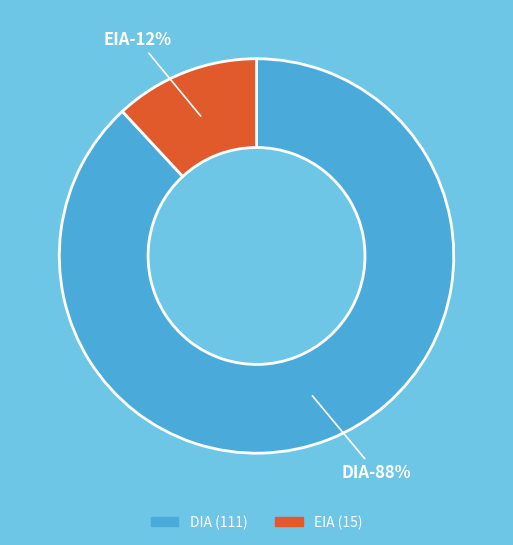

To the nearest percent, what is the difference between the DIA and EIA slice percentages?

76%